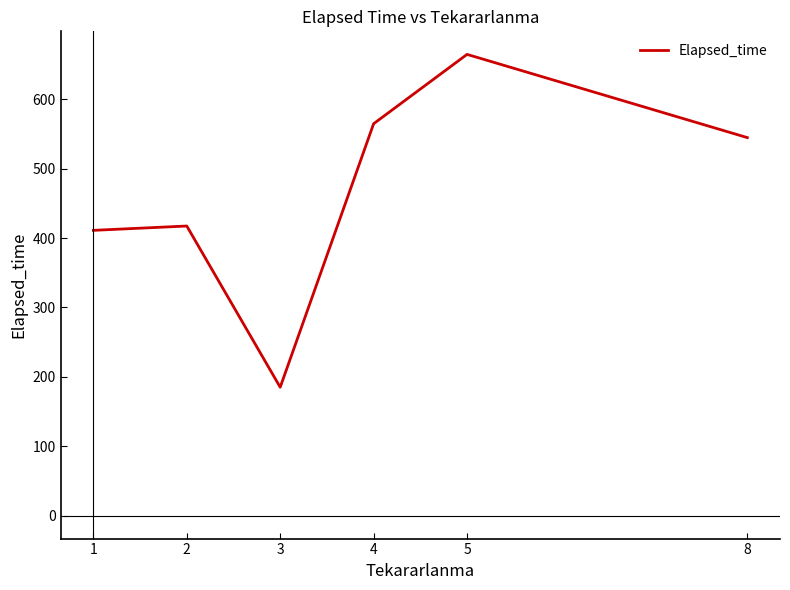

What is the average value?

464.8